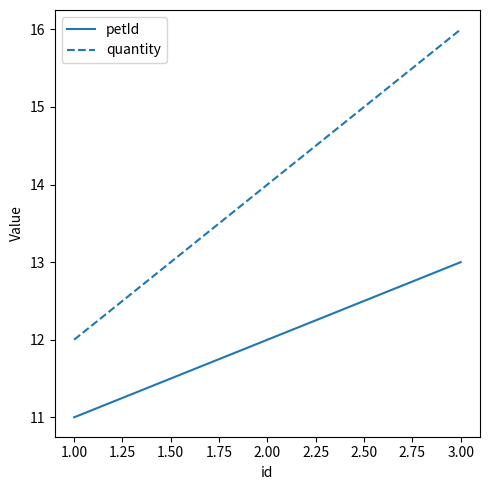

Rank the series by their average value, from lowest to highest.

petId, quantity